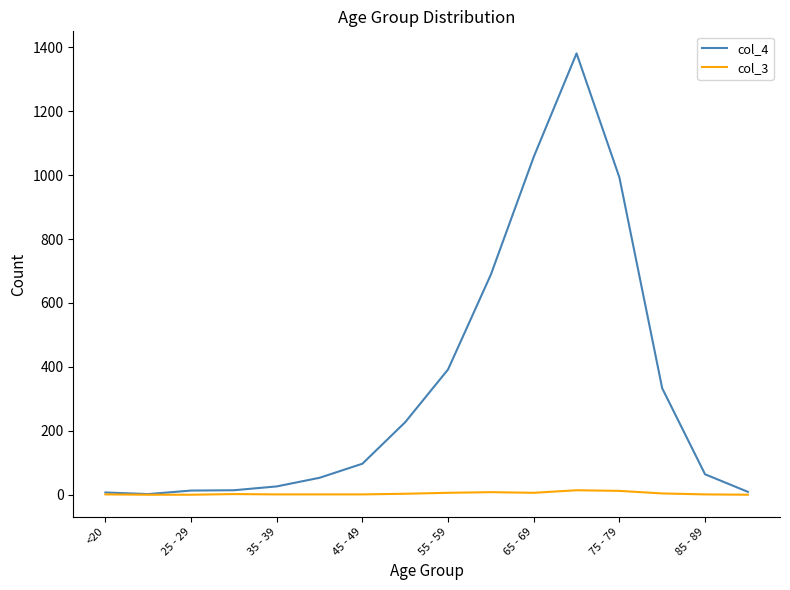

Which series has the largest total across all categories?

col_4